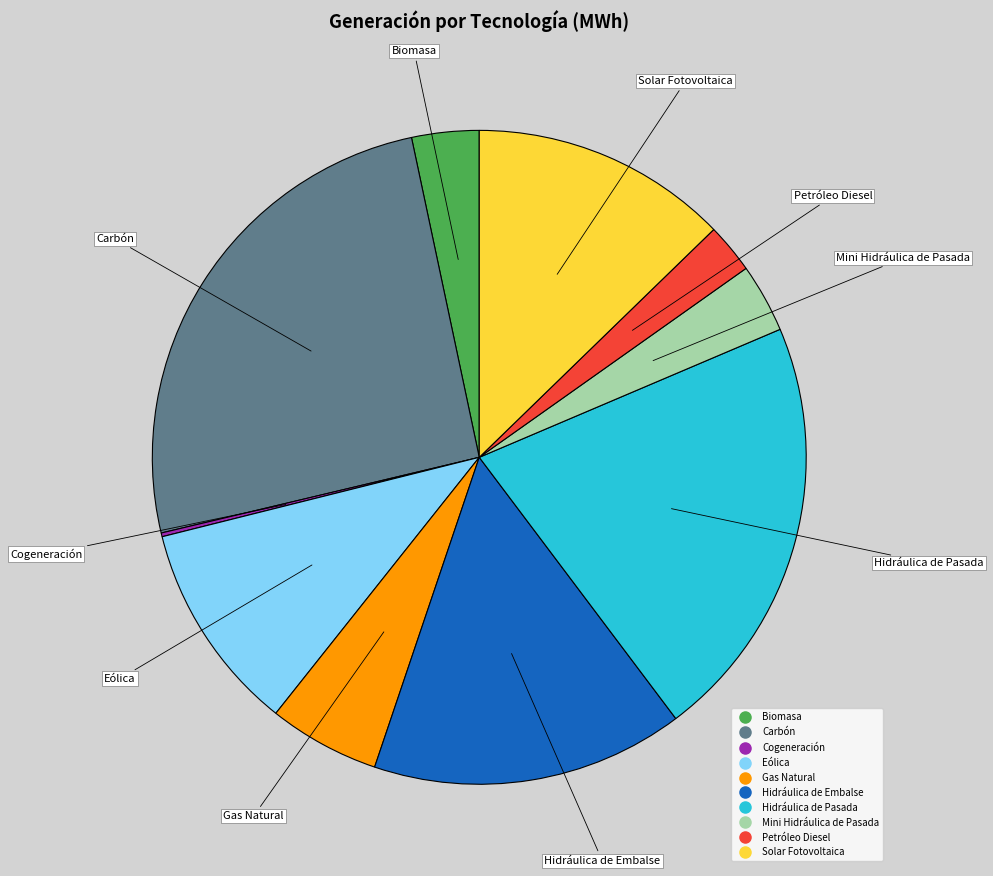

True or false: Petróleo Diesel accounts for 2% of the total.

True